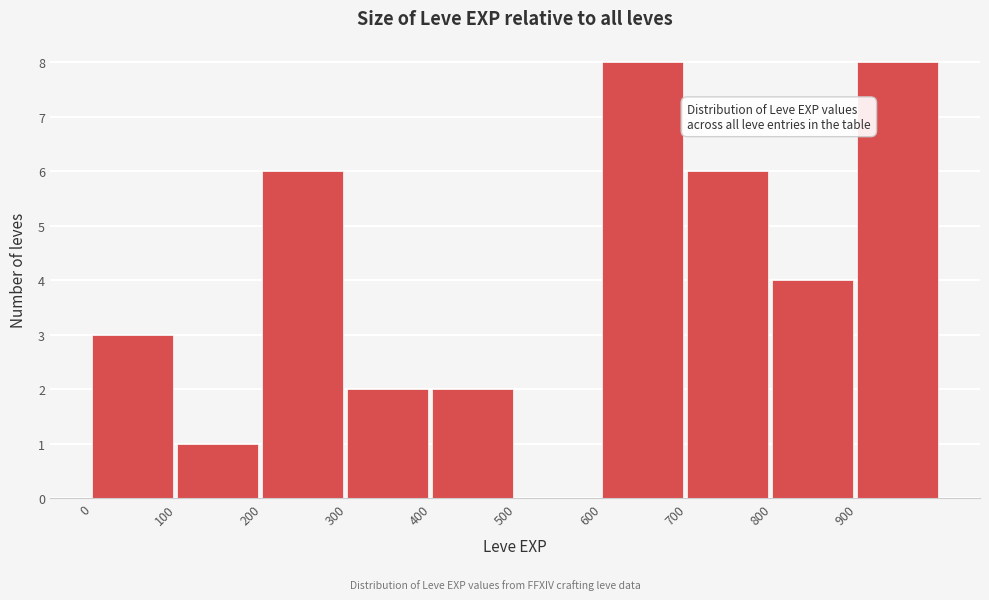

What is the height of the bar covering 400 to 500 on the x-axis? The values are not printed on the chart, so give them approximately, as read against the axis.

2